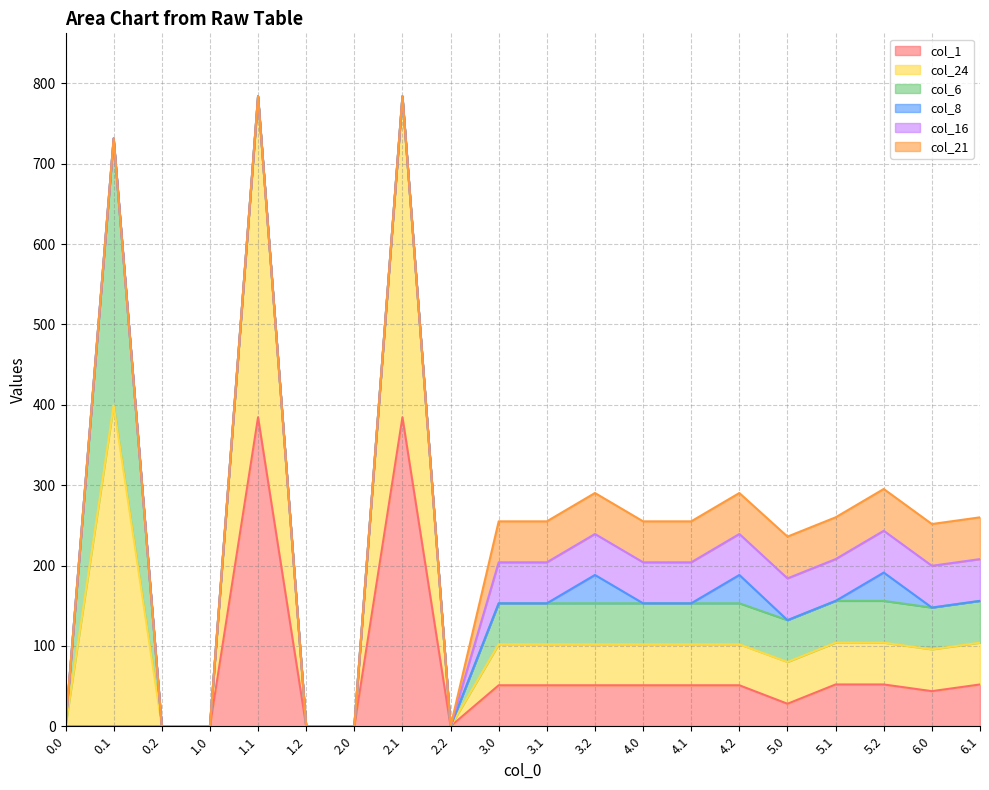

Between 2.1 and 3.1, which series saw the biggest shift?

col_24